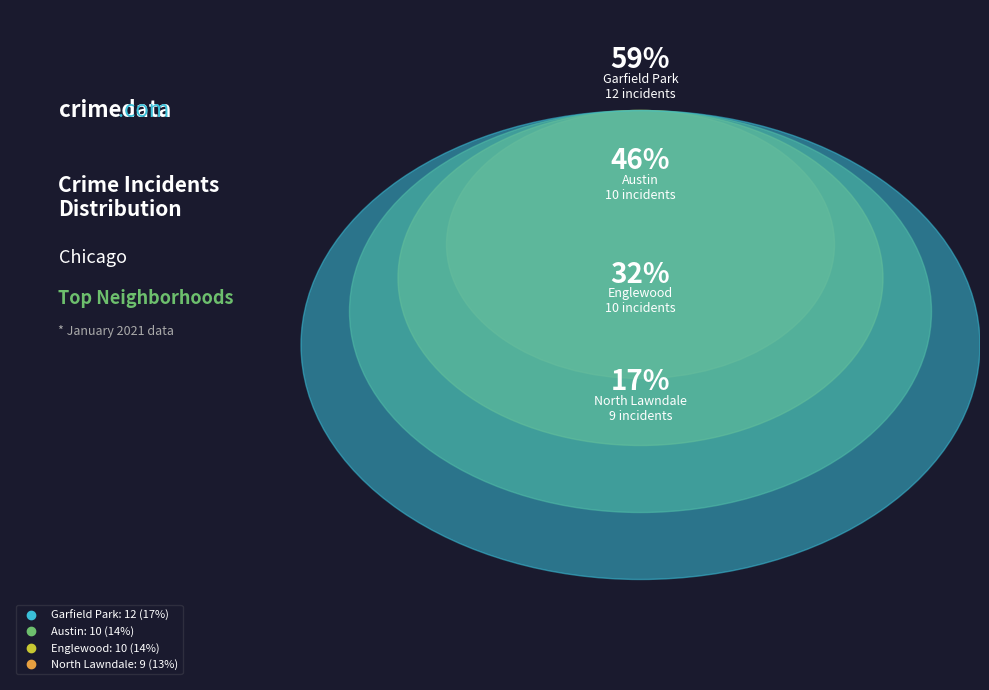

True or false: Chatham accounts for 11% of the total.

False